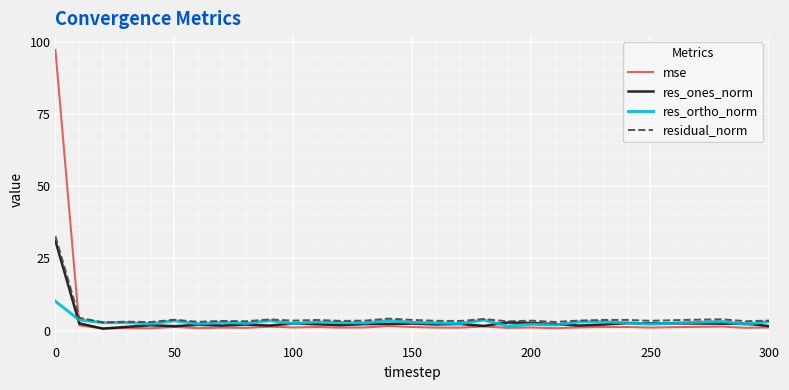

True or false: residual_norm and mse intersect in this chart.

True